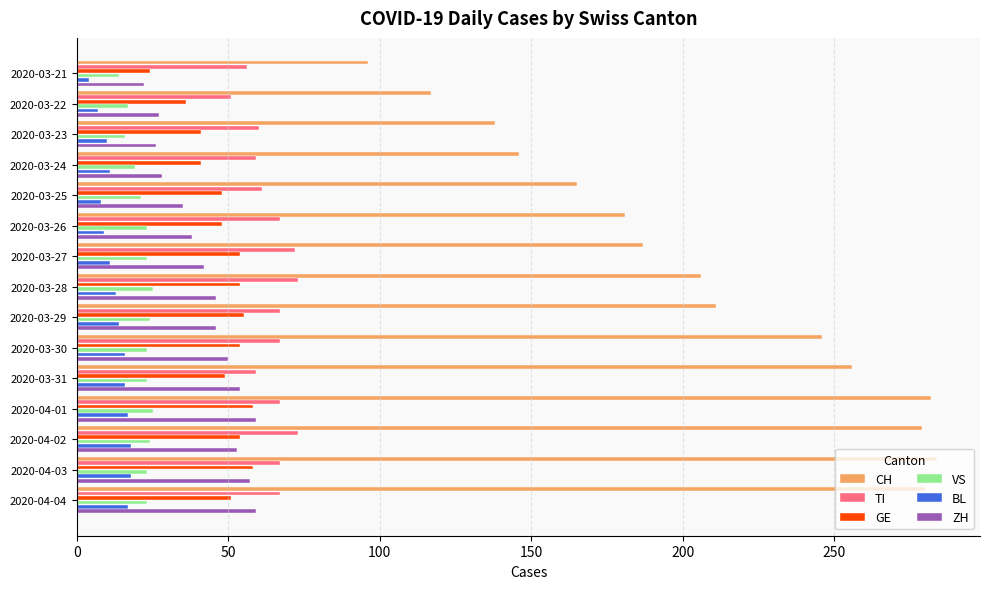

Is the value of ZH at 2020-03-29 greater than the value of BL at 2020-04-04?

Yes